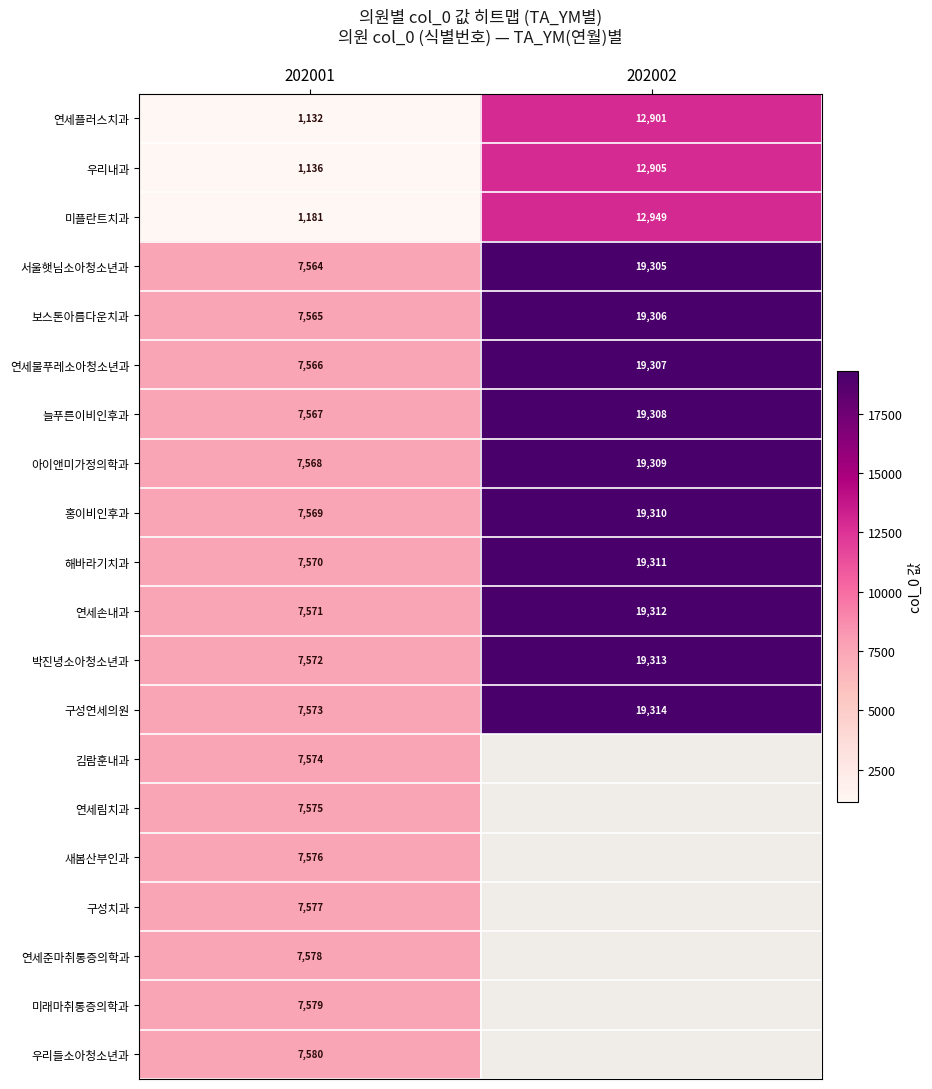

Is the value of 해바라기치과 at 202002 greater than the value of 미래마취통증의학과 at 202001?

Yes